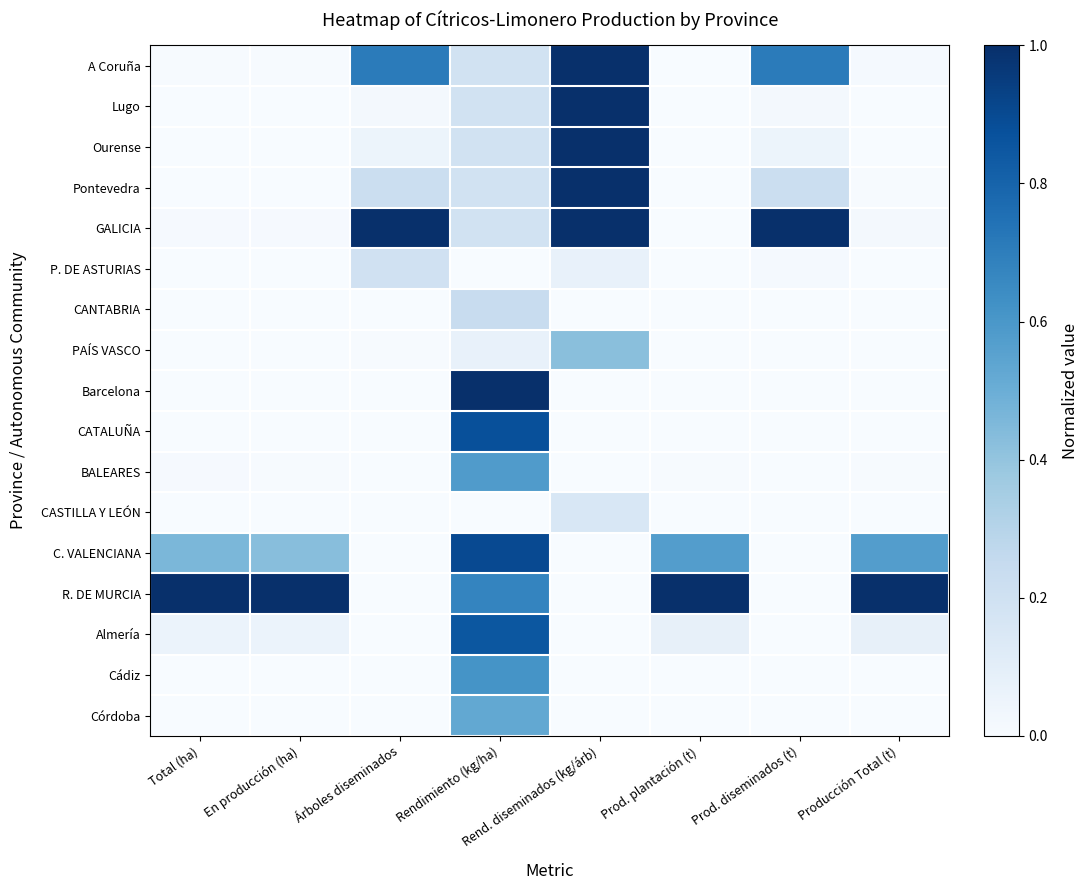

Reading left to right, extract all data points from this chart.

A Coruña: Total (ha)=0.0	En producción (ha)=0.0	Árboles diseminados=0.7	Rendimiento (kg/ha)=0.2	Rend. diseminados (kg/árb)=1.0	Prod. plantación (t)=0.0	Prod. diseminados (t)=0.7	Producción Total (t)=0.0
Lugo: Total (ha)=0.0	En producción (ha)=0.0	Árboles diseminados=0.0	Rendimiento (kg/ha)=0.2	Rend. diseminados (kg/árb)=1.0	Prod. plantación (t)=0.0	Prod. diseminados (t)=0.0	Producción Total (t)=0.0
Ourense: Total (ha)=0.0	En producción (ha)=0.0	Árboles diseminados=0.1	Rendimiento (kg/ha)=0.2	Rend. diseminados (kg/árb)=1.0	Prod. plantación (t)=0.0	Prod. diseminados (t)=0.1	Producción Total (t)=0.0
Pontevedra: Total (ha)=0.0	En producción (ha)=0.0	Árboles diseminados=0.2	Rendimiento (kg/ha)=0.2	Rend. diseminados (kg/árb)=1.0	Prod. plantación (t)=0.0	Prod. diseminados (t)=0.2	Producción Total (t)=0.0
GALICIA: Total (ha)=0.0	En producción (ha)=0.0	Árboles diseminados=1.0	Rendimiento (kg/ha)=0.2	Rend. diseminados (kg/árb)=1.0	Prod. plantación (t)=0.0	Prod. diseminados (t)=1.0	Producción Total (t)=0.0
P. DE ASTURIAS: Total (ha)=0.0	En producción (ha)=0.0	Árboles diseminados=0.2	Rendimiento (kg/ha)=0.0	Rend. diseminados (kg/árb)=0.1	Prod. plantación (t)=0.0	Prod. diseminados (t)=0.0	Producción Total (t)=0.0
CANTABRIA: Total (ha)=0.0	En producción (ha)=0.0	Árboles diseminados=0.0	Rendimiento (kg/ha)=0.2	Rend. diseminados (kg/árb)=0.0	Prod. plantación (t)=0.0	Prod. diseminados (t)=0.0	Producción Total (t)=0.0
PAÍS VASCO: Total (ha)=0.0	En producción (ha)=0.0	Árboles diseminados=0.0	Rendimiento (kg/ha)=0.1	Rend. diseminados (kg/árb)=0.4	Prod. plantación (t)=0.0	Prod. diseminados (t)=0.0	Producción Total (t)=0.0
Barcelona: Total (ha)=0.0	En producción (ha)=0.0	Árboles diseminados=0.0	Rendimiento (kg/ha)=1.0	Rend. diseminados (kg/árb)=0.0	Prod. plantación (t)=0.0	Prod. diseminados (t)=0.0	Producción Total (t)=0.0
CATALUÑA: Total (ha)=0.0	En producción (ha)=0.0	Árboles diseminados=0.0	Rendimiento (kg/ha)=0.9	Rend. diseminados (kg/árb)=0.0	Prod. plantación (t)=0.0	Prod. diseminados (t)=0.0	Producción Total (t)=0.0
BALEARES: Total (ha)=0.0	En producción (ha)=0.0	Árboles diseminados=0.0	Rendimiento (kg/ha)=0.6	Rend. diseminados (kg/árb)=0.0	Prod. plantación (t)=0.0	Prod. diseminados (t)=0.0	Producción Total (t)=0.0
CASTILLA Y LEÓN: Total (ha)=0.0	En producción (ha)=0.0	Árboles diseminados=0.0	Rendimiento (kg/ha)=0.0	Rend. diseminados (kg/árb)=0.2	Prod. plantación (t)=0.0	Prod. diseminados (t)=0.0	Producción Total (t)=0.0
C. VALENCIANA: Total (ha)=0.5	En producción (ha)=0.4	Árboles diseminados=0.0	Rendimiento (kg/ha)=0.9	Rend. diseminados (kg/árb)=0.0	Prod. plantación (t)=0.6	Prod. diseminados (t)=0.0	Producción Total (t)=0.6
R. DE MURCIA: Total (ha)=1.0	En producción (ha)=1.0	Árboles diseminados=0.0	Rendimiento (kg/ha)=0.7	Rend. diseminados (kg/árb)=0.0	Prod. plantación (t)=1.0	Prod. diseminados (t)=0.0	Producción Total (t)=1.0
Almería: Total (ha)=0.1	En producción (ha)=0.1	Árboles diseminados=0.0	Rendimiento (kg/ha)=0.8	Rend. diseminados (kg/árb)=0.0	Prod. plantación (t)=0.1	Prod. diseminados (t)=0.0	Producción Total (t)=0.1
Cádiz: Total (ha)=0.0	En producción (ha)=0.0	Árboles diseminados=0.0	Rendimiento (kg/ha)=0.6	Rend. diseminados (kg/árb)=0.0	Prod. plantación (t)=0.0	Prod. diseminados (t)=0.0	Producción Total (t)=0.0
Córdoba: Total (ha)=0.0	En producción (ha)=0.0	Árboles diseminados=0.0	Rendimiento (kg/ha)=0.5	Rend. diseminados (kg/árb)=0.0	Prod. plantación (t)=0.0	Prod. diseminados (t)=0.0	Producción Total (t)=0.0